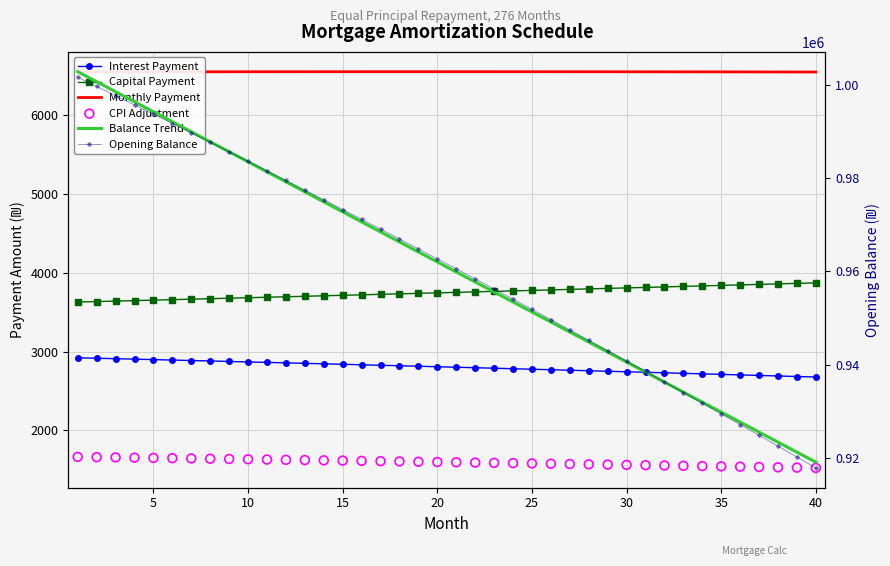

What are all the series names shown in the legend?

Interest Payment, Capital Payment, Monthly Payment, CPI Adjustment, Balance Trend, Opening Balance